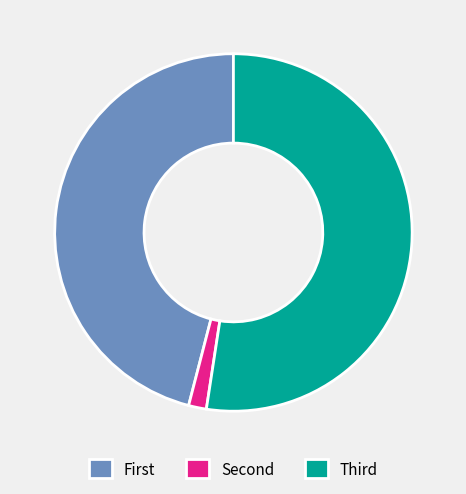

Rank the categories by value from highest to lowest.

Third, First, Second